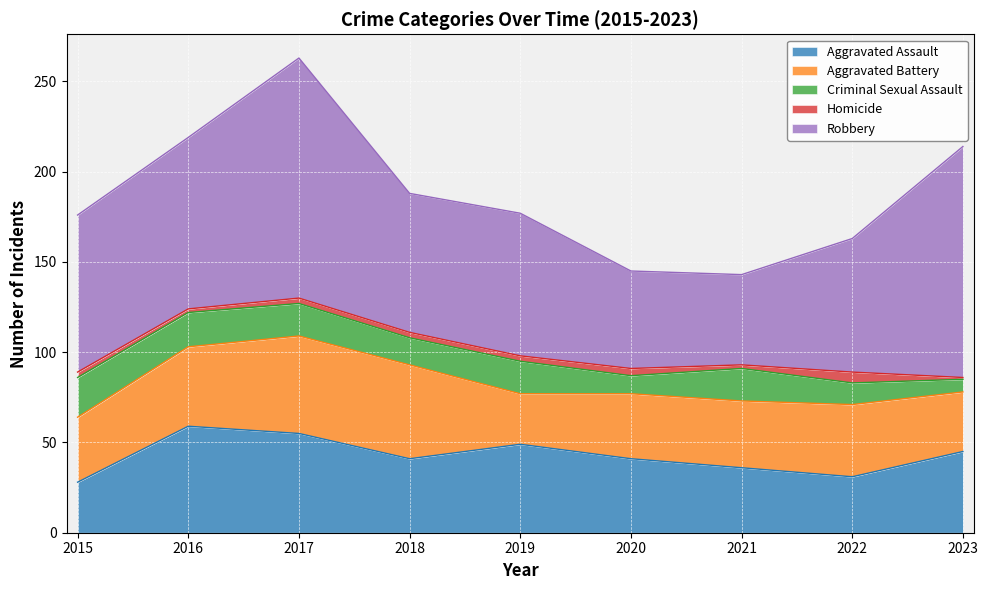

Which series changed the most between 2018 and 2022?

Aggravated Battery